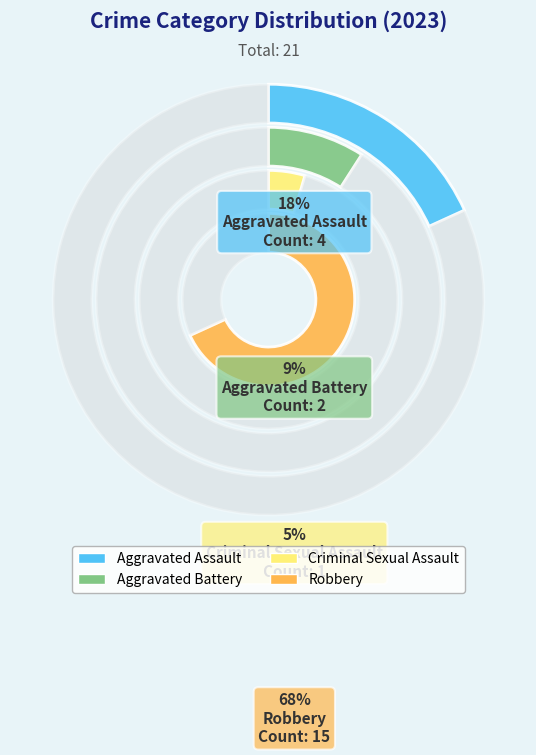

To the nearest percent, what is the combined percentage of Criminal Sexual Assault and Aggravated Battery?

14%